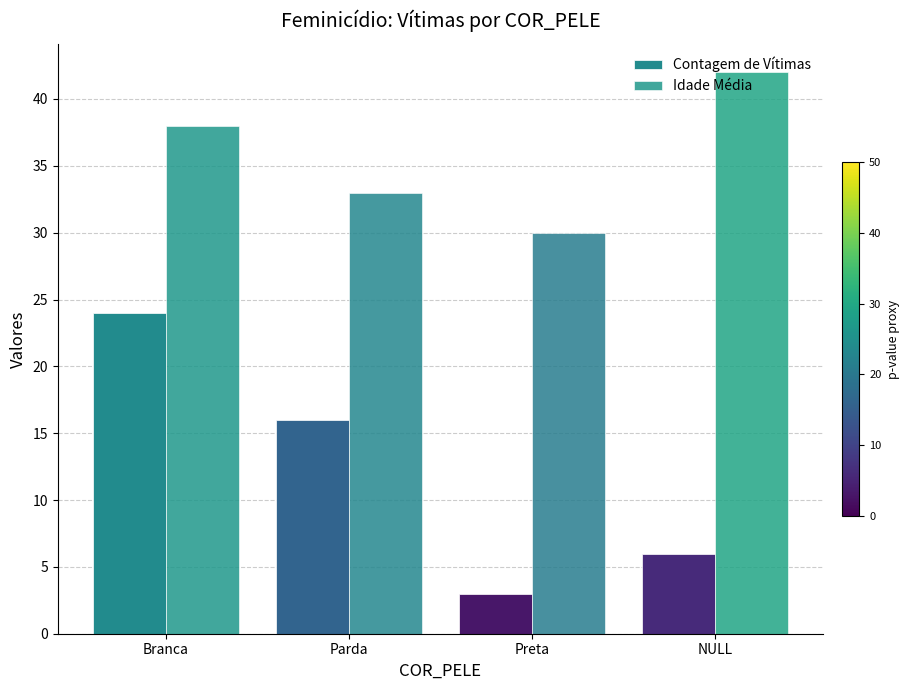

True or false: Contagem de Vítimas has a value of 24 at Branca.

True